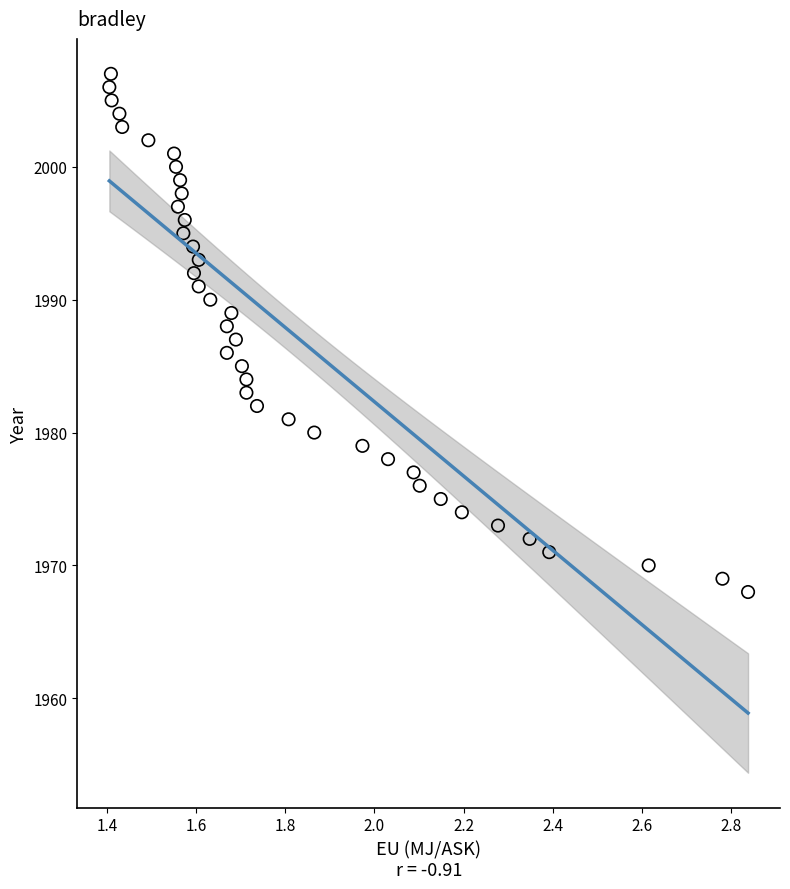

What is the range of Y values (max minus min)?

39